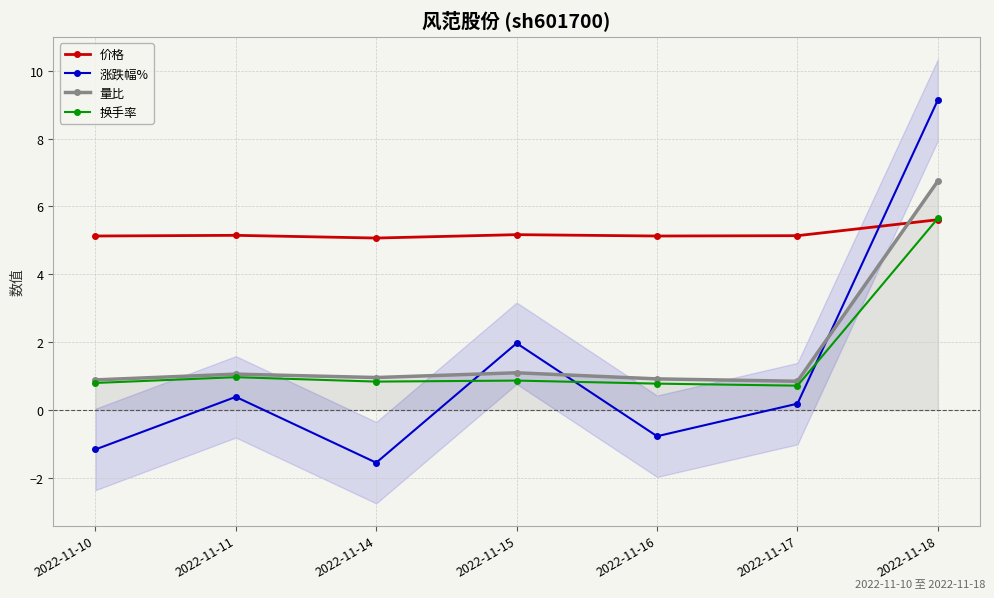

What is the spread (max minus min) of values at 2022-11-18?

3.5